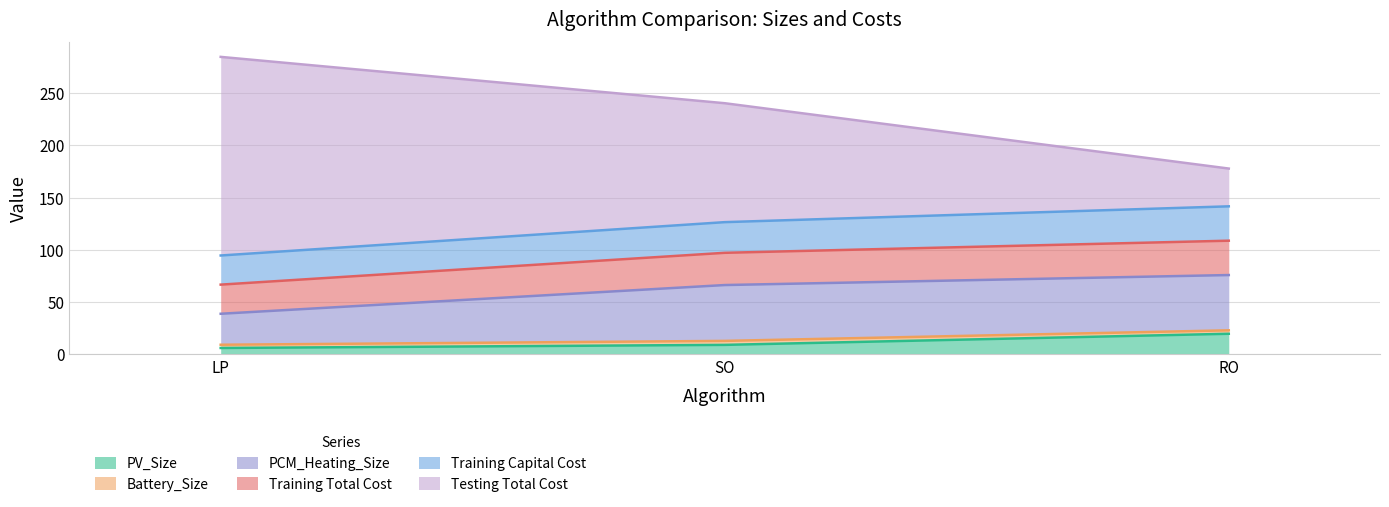

Which label corresponds to the smallest value in the chart?

LP